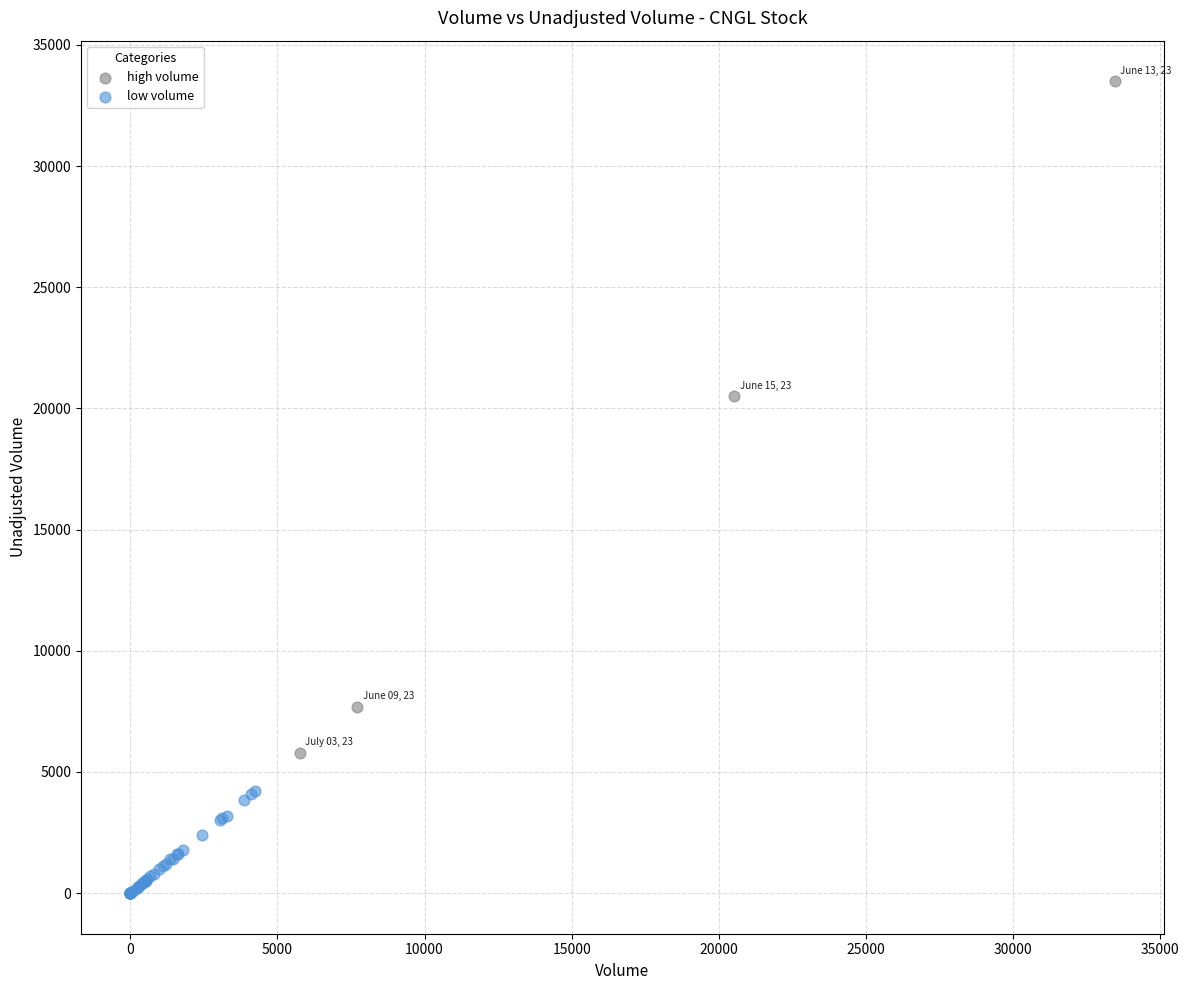

Which series has the widest spread of Y values?

high volume